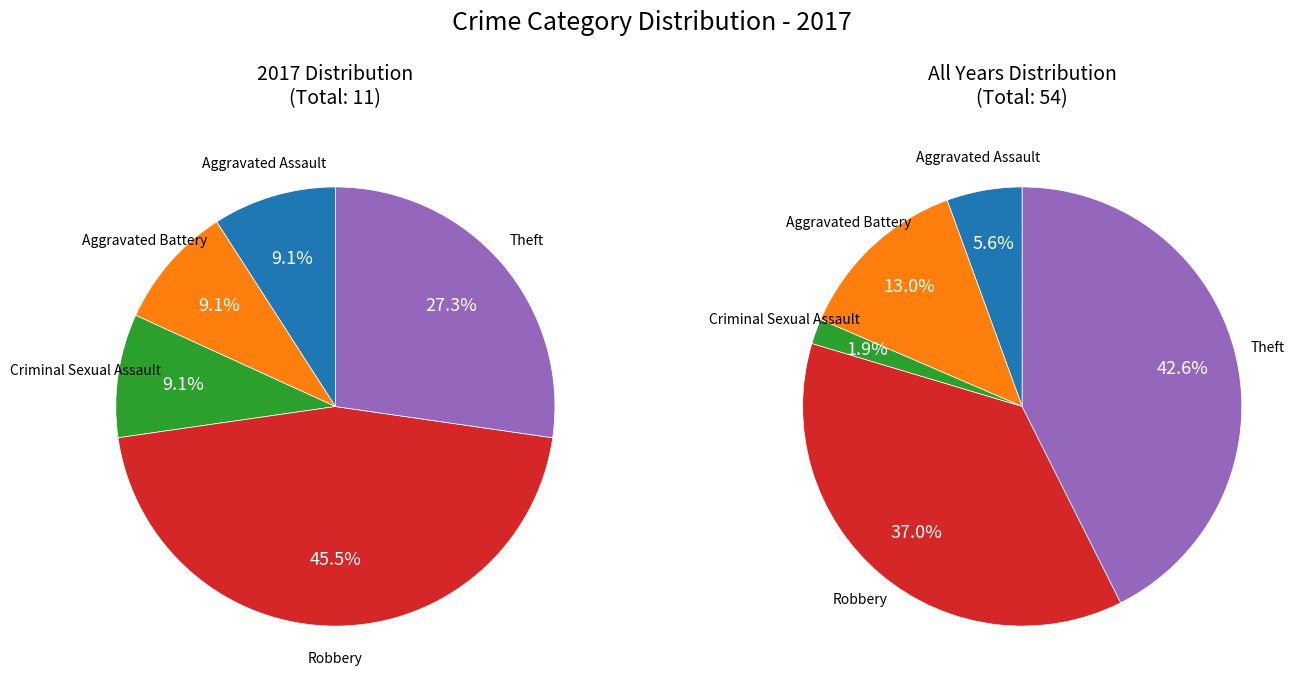

To the nearest percent, what is the average slice percentage?

20%